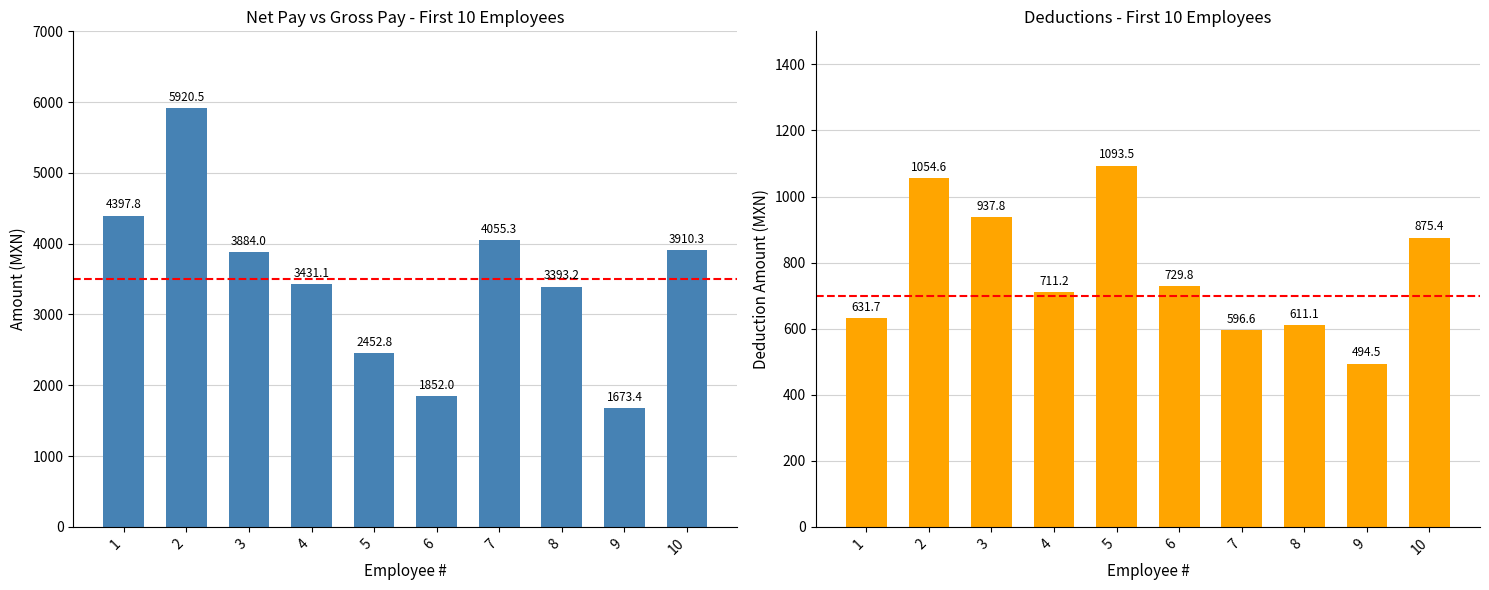

What is the sum of all Deduction (D,1) values?

7736.2